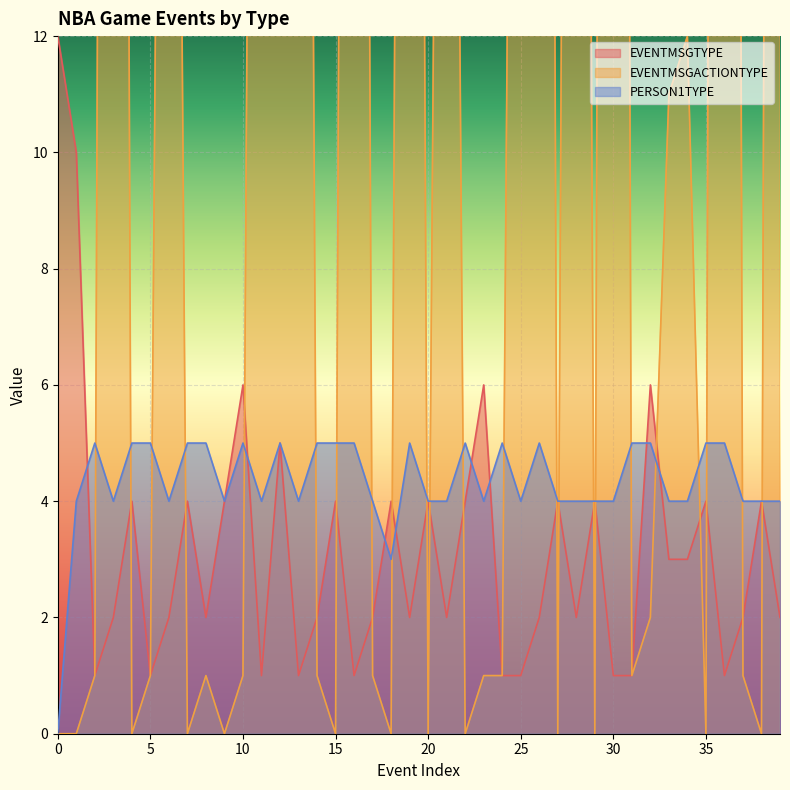

Between 13 and 29, which series saw the biggest shift?

EVENTMSGACTIONTYPE